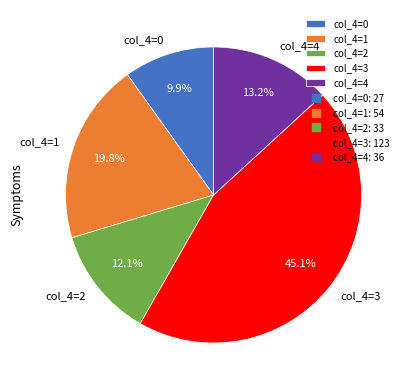

Does col_4=2 represent more than half of the total?

No